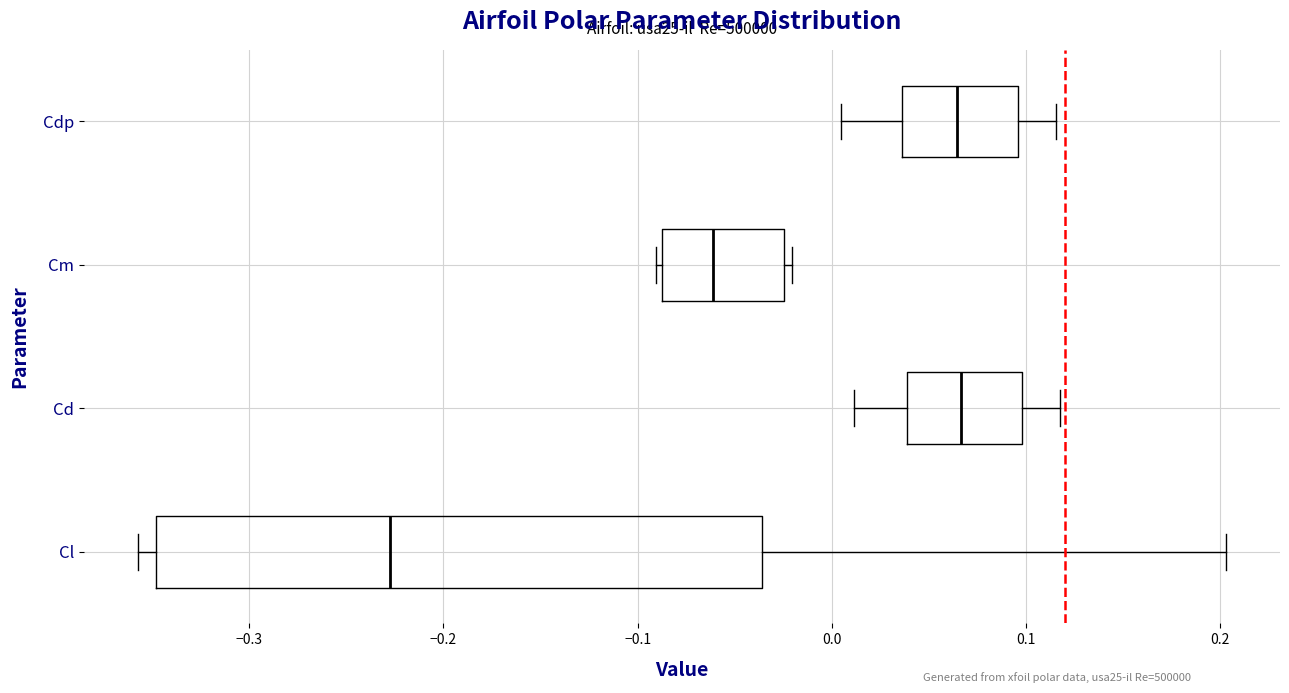

Reading bottom to top, transcribe this box plot: for each box, give where its median line is, the range the box spans, and where its two whiskers end, as read against the x-axis. The values are not printed on the chart, so give them approximately, as read against the axis.

Cl: median -0.23, box -0.35 to -0.04, whiskers -0.36 to 0.20
Cd: median 0.07, box 0.04 to 0.10, whiskers 0.01 to 0.12
Cm: median -0.06, box -0.09 to -0.02, whiskers -0.09 (just left of the box's left edge) to -0.02 (just right of the box's right edge)
Cdp: median 0.06, box 0.04 to 0.10, whiskers 0.00 to 0.12